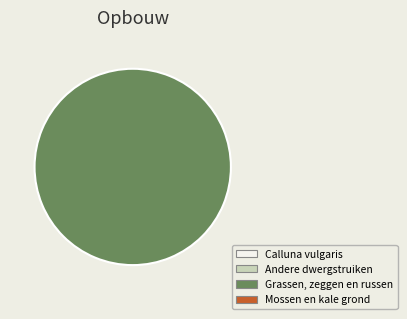

Does any single category account for the majority?

Yes